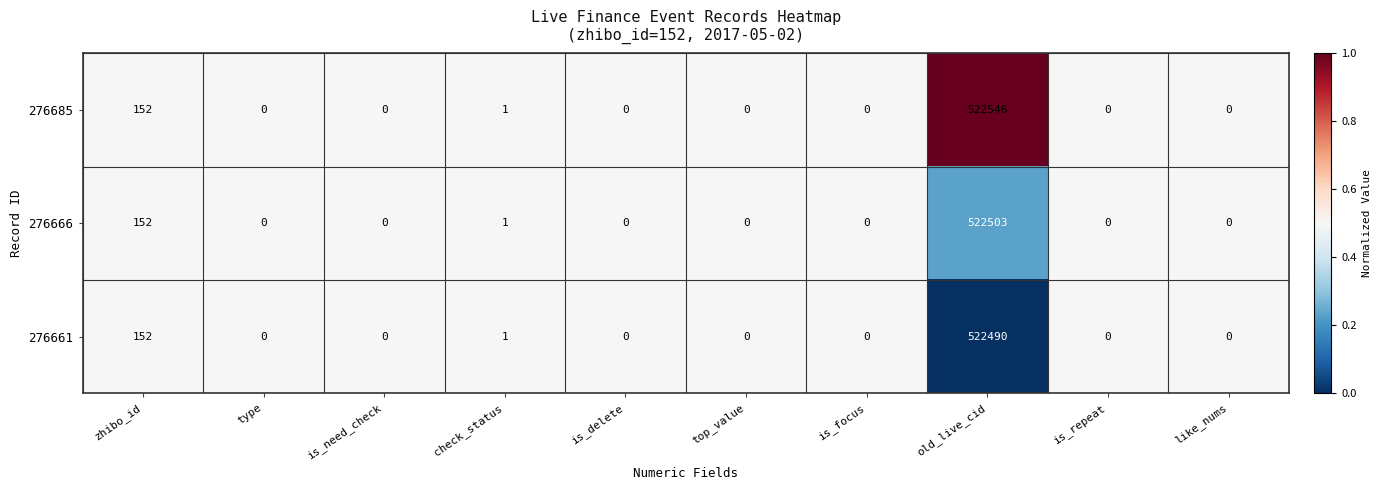

What is the highest value of the 276661 series?

522490